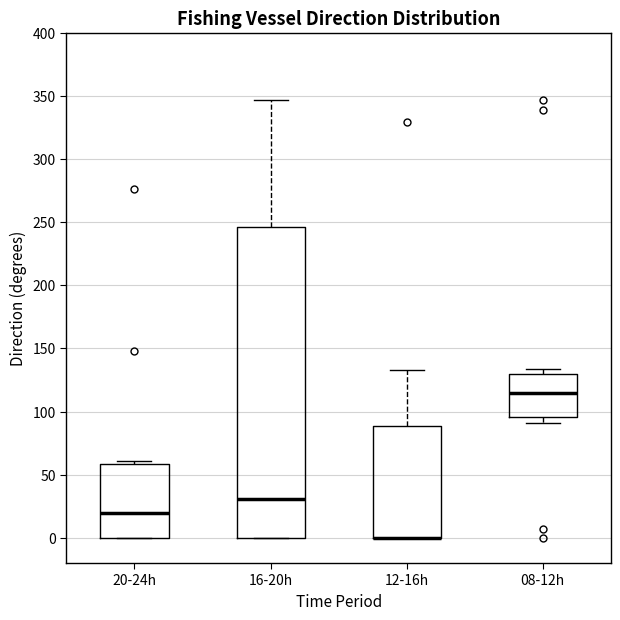

Reading left to right, read every box against the y-axis: the position of its median line, the range the box covers, and the ends of its whiskers. The values are not printed on the chart, so give them approximately, as read against the axis.

20-24h: median 20, box 0 to 60, whiskers 0 to 60 (just above the box's upper edge)
16-20h: median 30, box 0 to 245, whiskers 0 to 345
12-16h: median 0 (drawn on the box's lower edge), box 0 to 90, whiskers 0 to 135
08-12h: median 115, box 95 to 130, whiskers 90 to 135